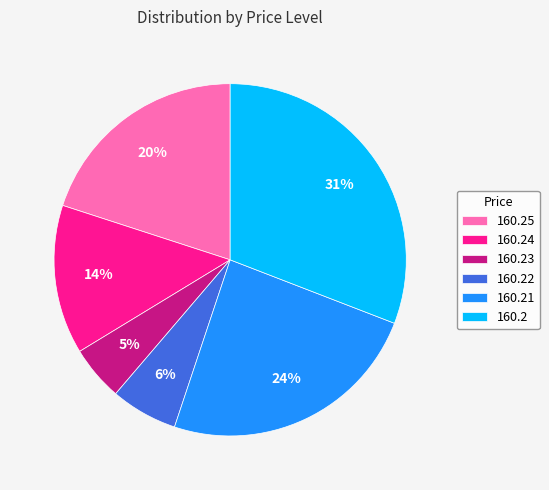

Between 160.23 and 160.22, which is larger?

160.22